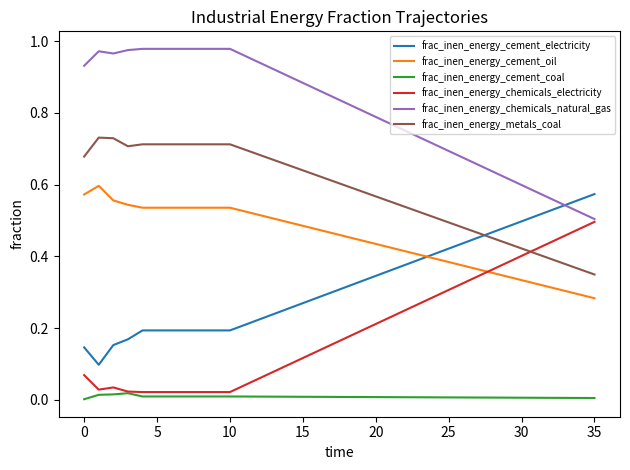

How many times do frac_inen_energy_chemicals_electricity and frac_inen_energy_metals_coal cross each other?

1